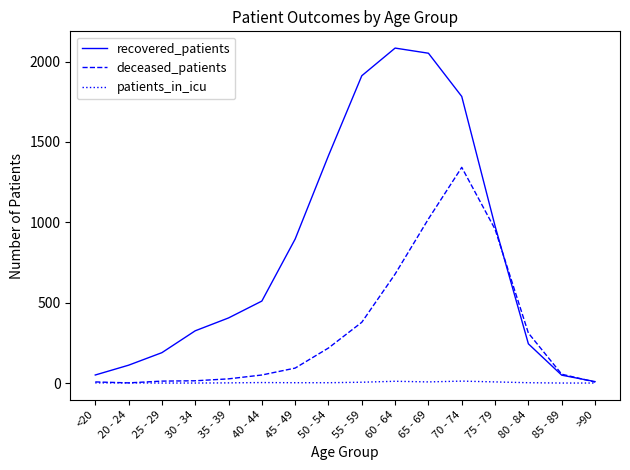

List the series in order of their overall mean, highest first.

recovered_patients, deceased_patients, patients_in_icu